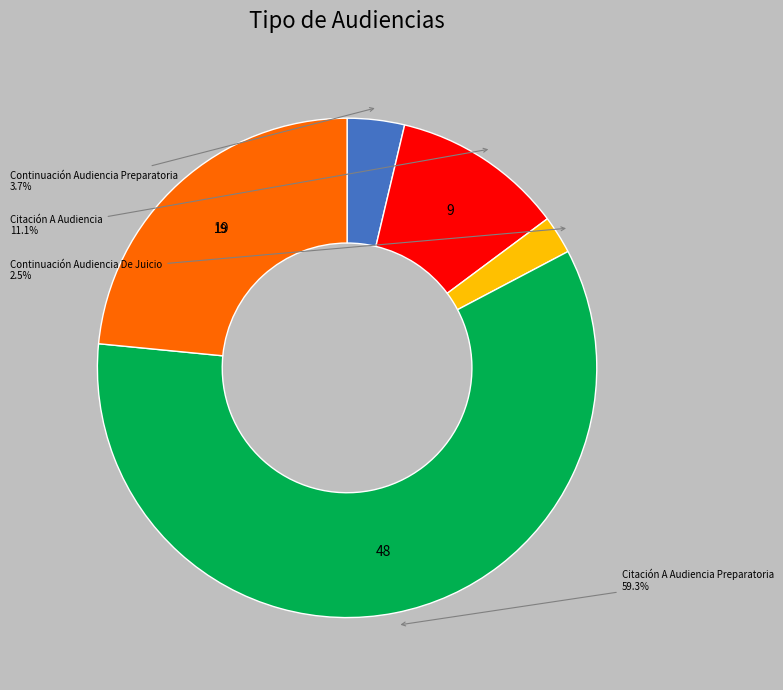

Count the number of slices in the pie.

5